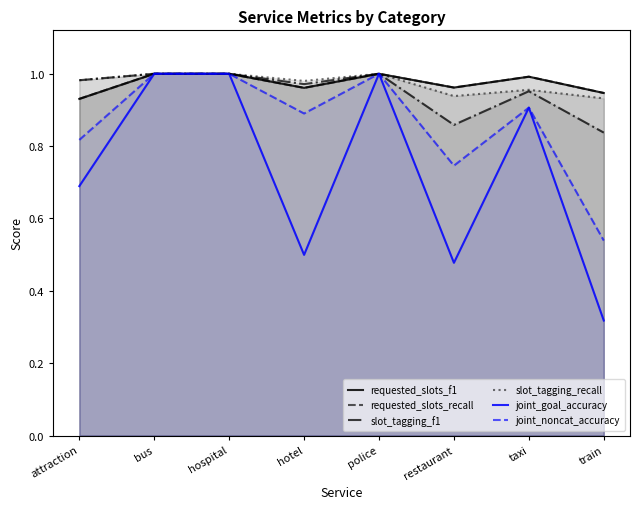

At restaurant, list the series in order from smallest to largest.

joint_goal_accuracy, joint_noncat_accuracy, slot_tagging_f1, slot_tagging_recall, requested_slots_f1, requested_slots_recall